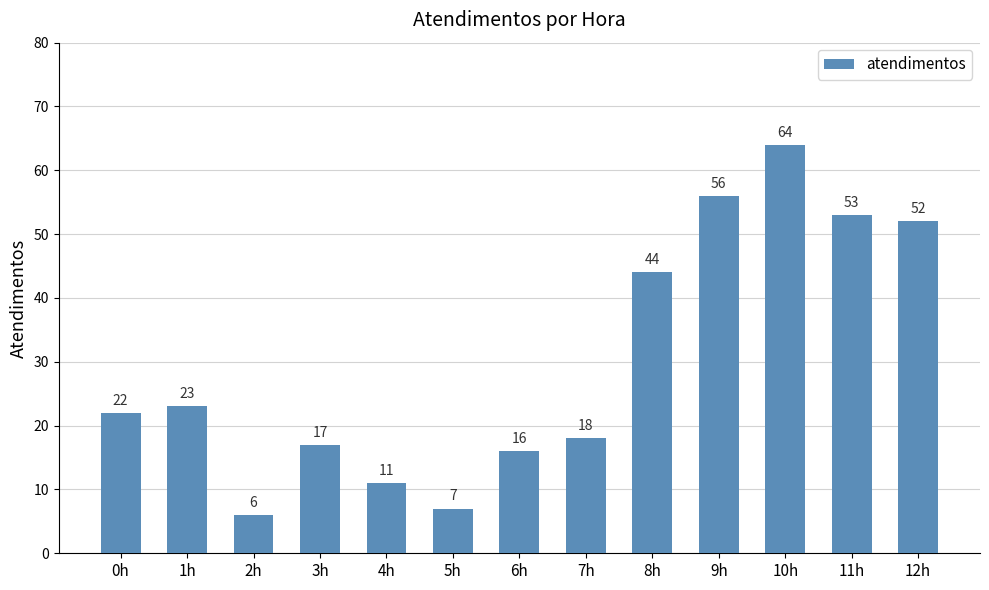

Is it true that the value at 8h is 69?

False